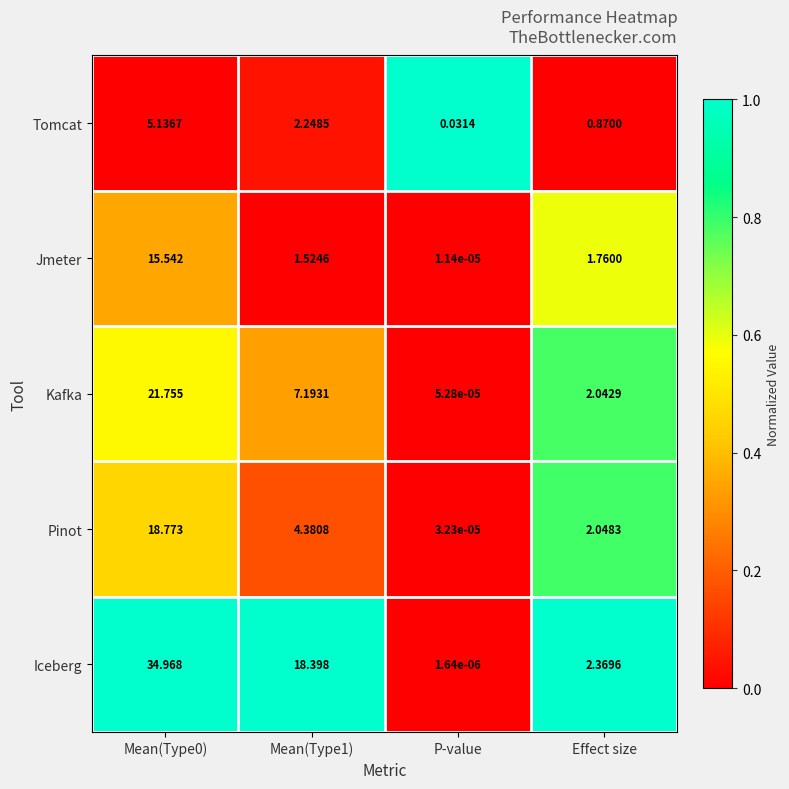

What is the maximum value shown in the chart?

35.0